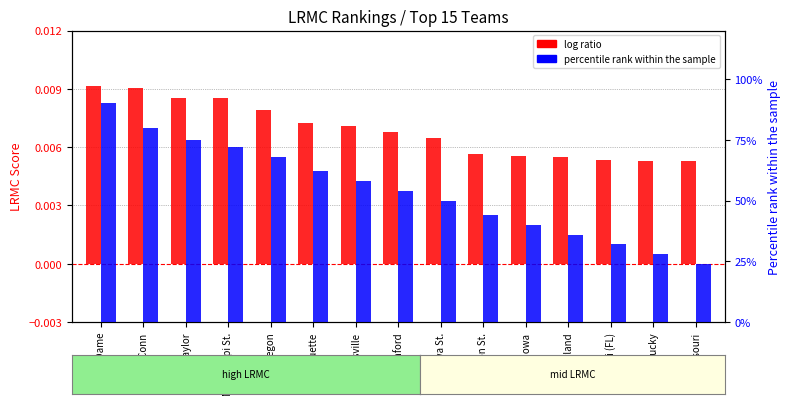

True or false: percentile rank within the sample has a value of 0.5 at Stanford.

True